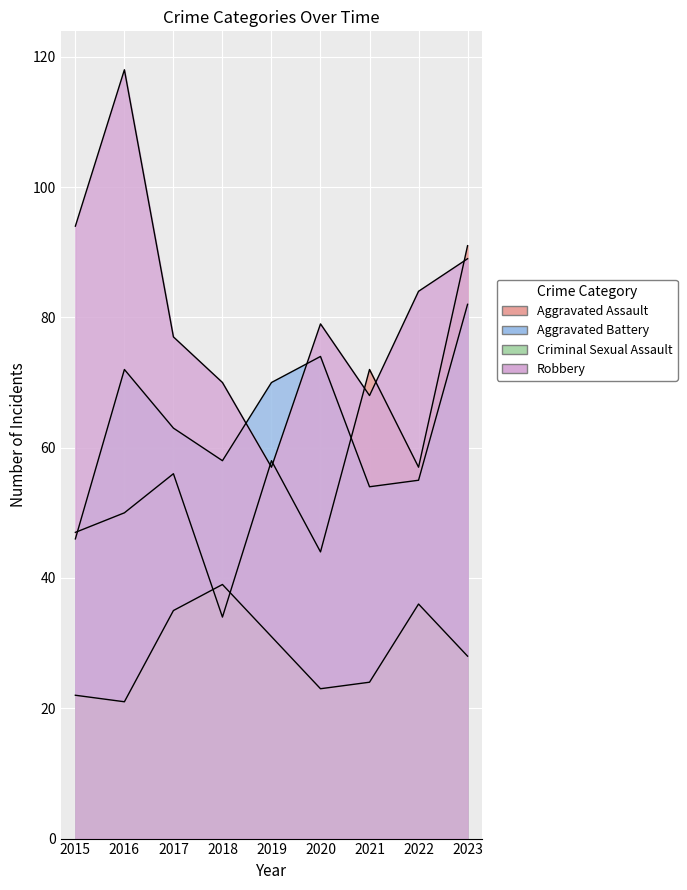

What is the value of the Criminal Sexual Assault point at the 4th from the left?

39